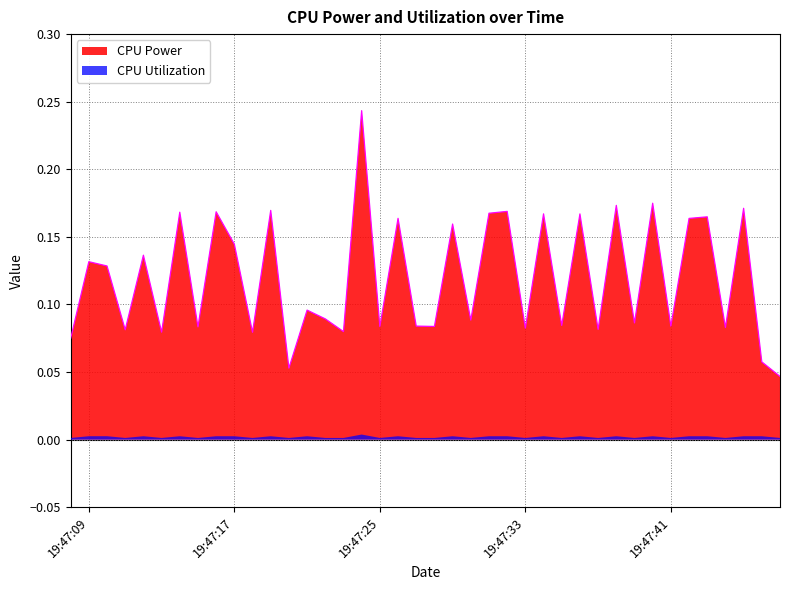

Reading left to right, extract all data points from this chart.

0.1	0.1	0.1	0.1	0.1	0.1	0.2	0.1	0.2	0.1	0.1	0.2	0.1	0.1	0.1	0.1	0.2	0.1	0.2	0.1	0.1	0.2	0.1	0.2	0.2	0.1	0.2	0.1	0.2	0.1	0.2	0.1	0.2	0.1	0.2	0.2	0.1	0.2	0.1	0.0